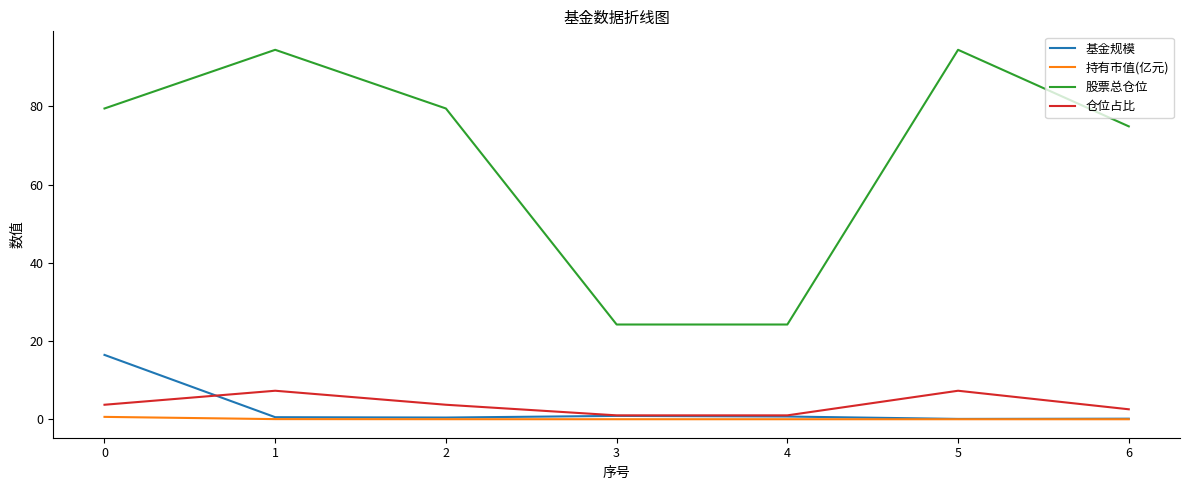

True or false: 仓位占比 and 持有市值(亿元) cross at least once.

False